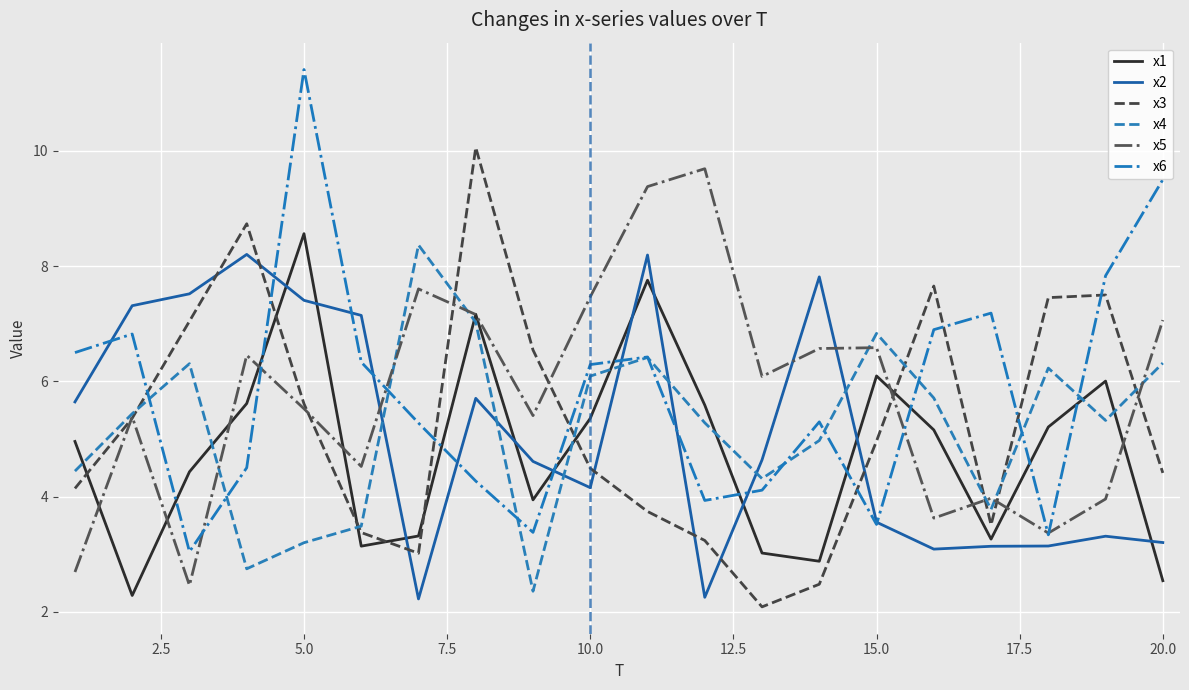

Which series ends up on top after the final intersection of x3 and x2?

x3